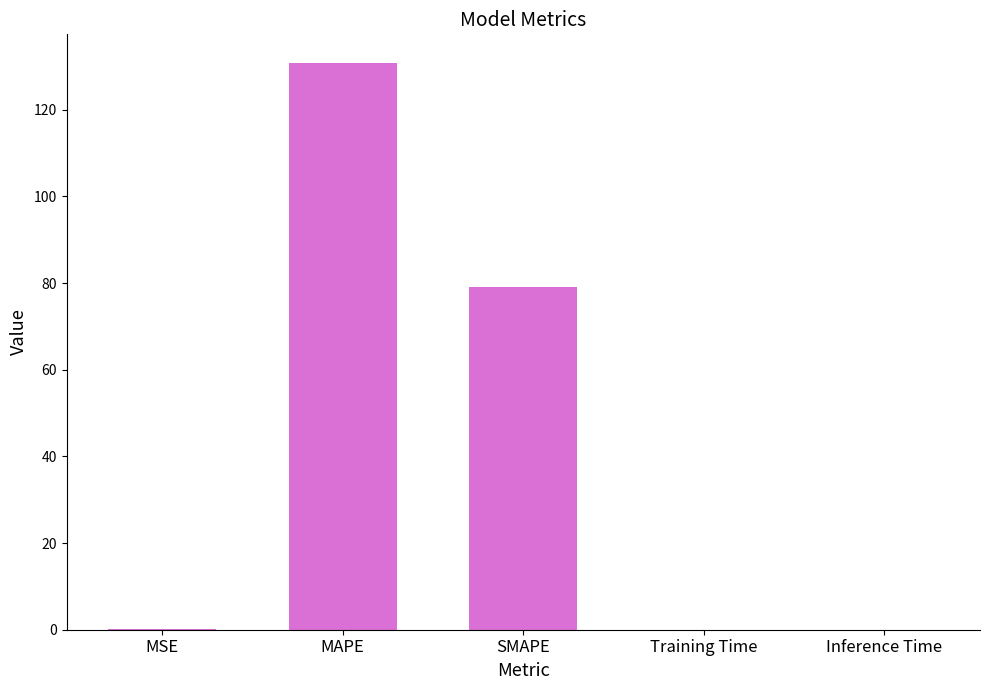

What is the sum of all values?

210.1